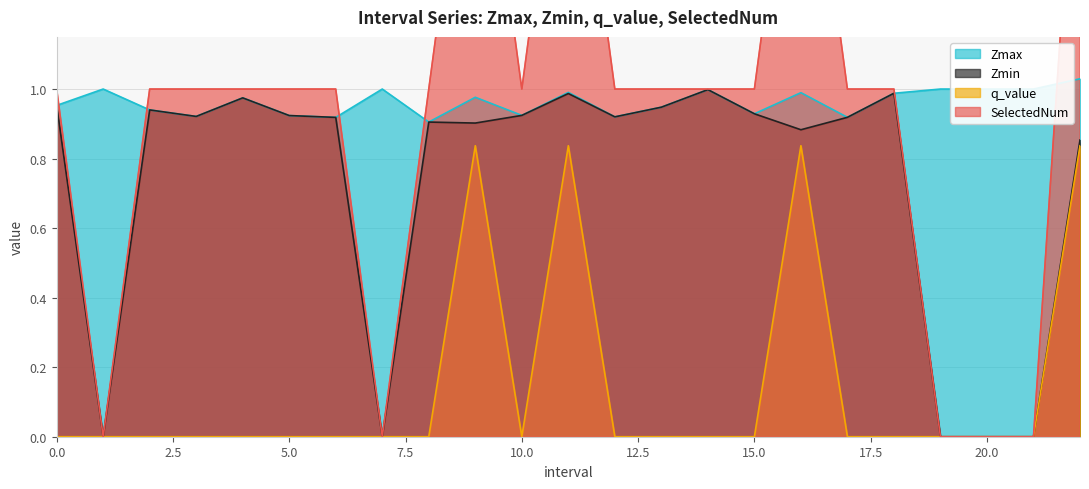

How many SelectedNum values are between 1 and 2?

18